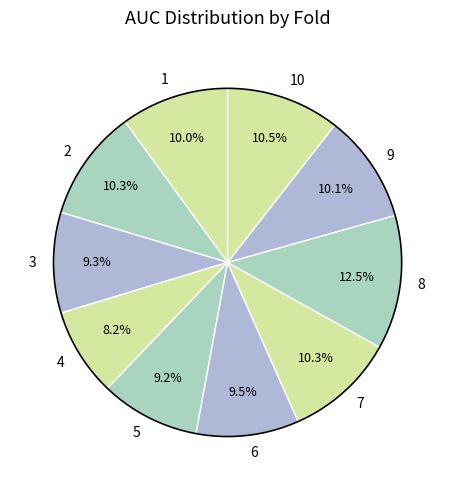

To the nearest percent, what is the difference between the largest and smallest slice percentages?

4%